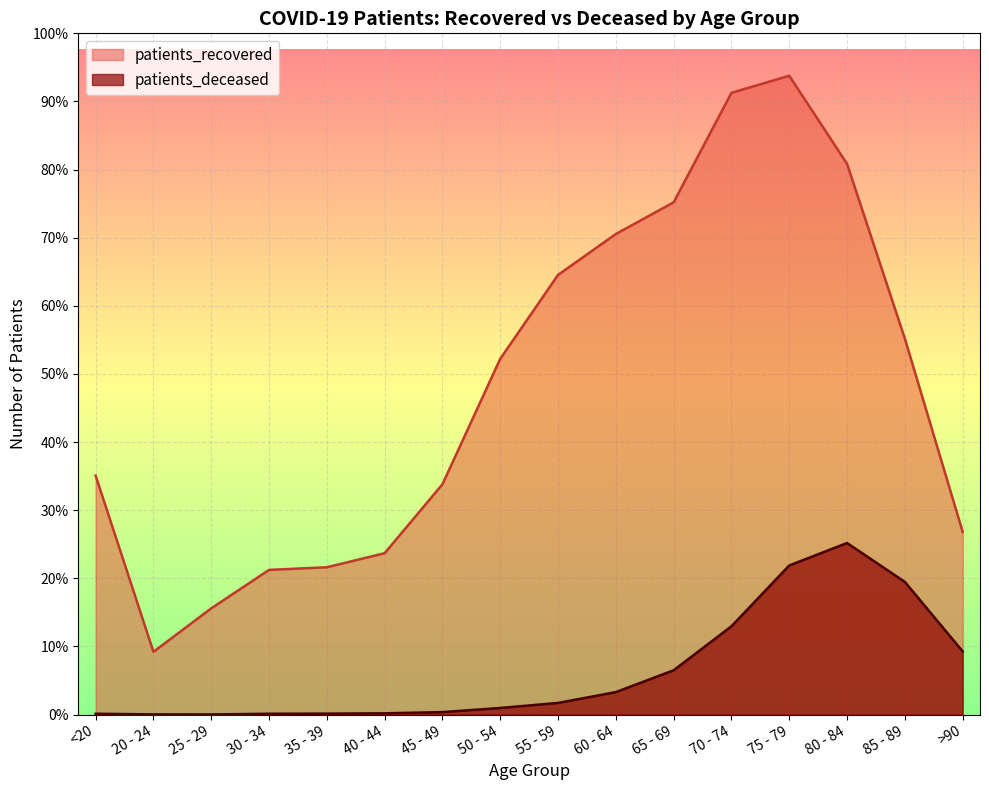

What is the average value of the patients_recovered series?

6189